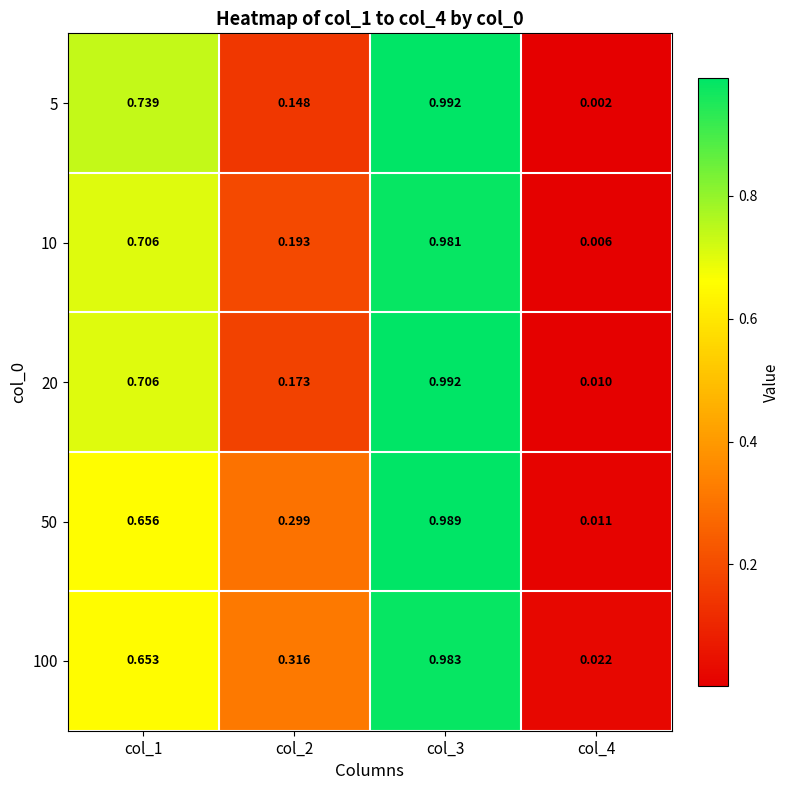

Is the value of 20 at col_1 greater than the value of 5 at col_4?

Yes